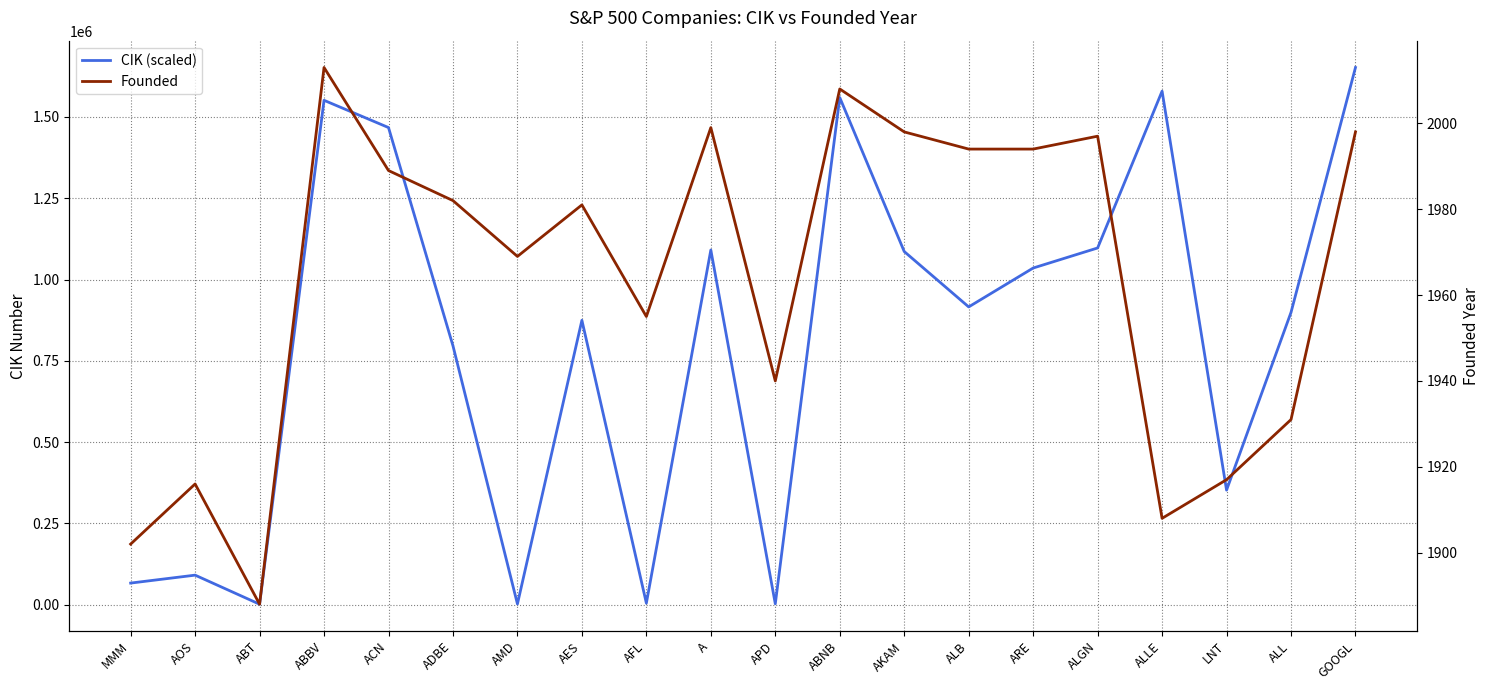

What is the maximum value shown in the chart?

1652044